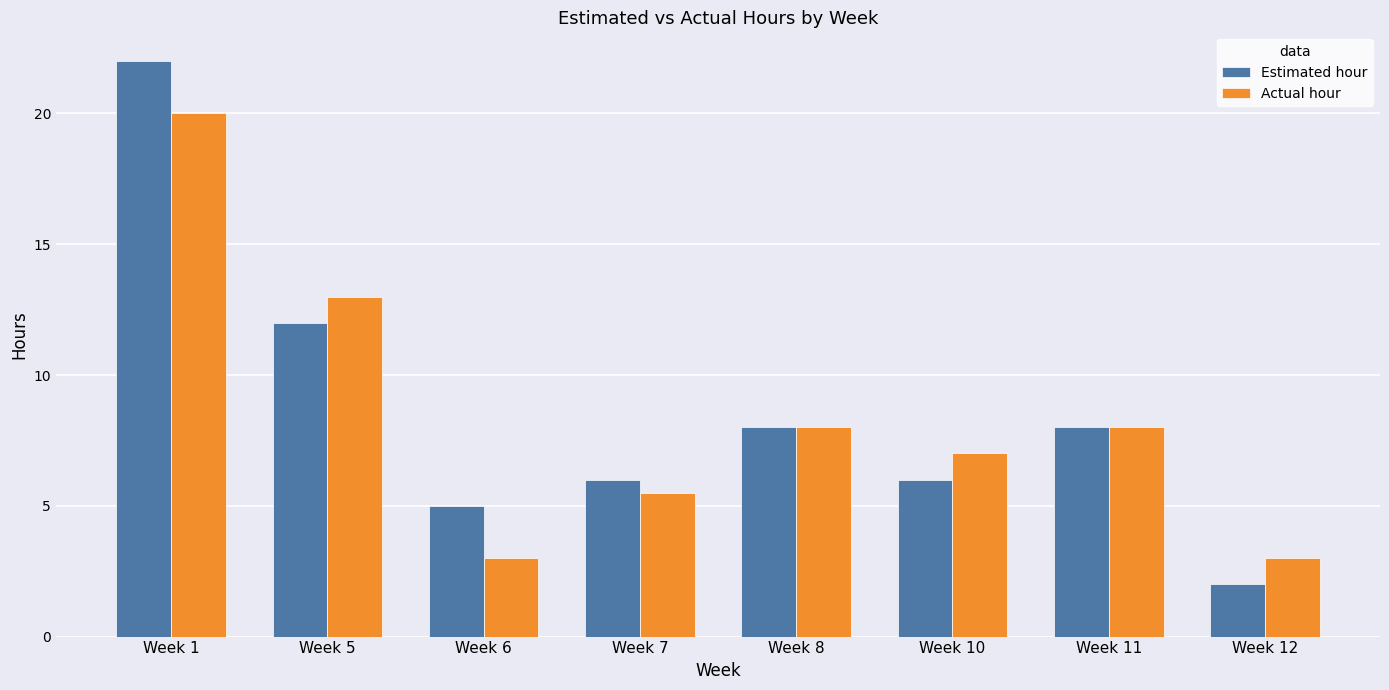

The value of Actual hour at Week 12 is 3.0. True or false?

True